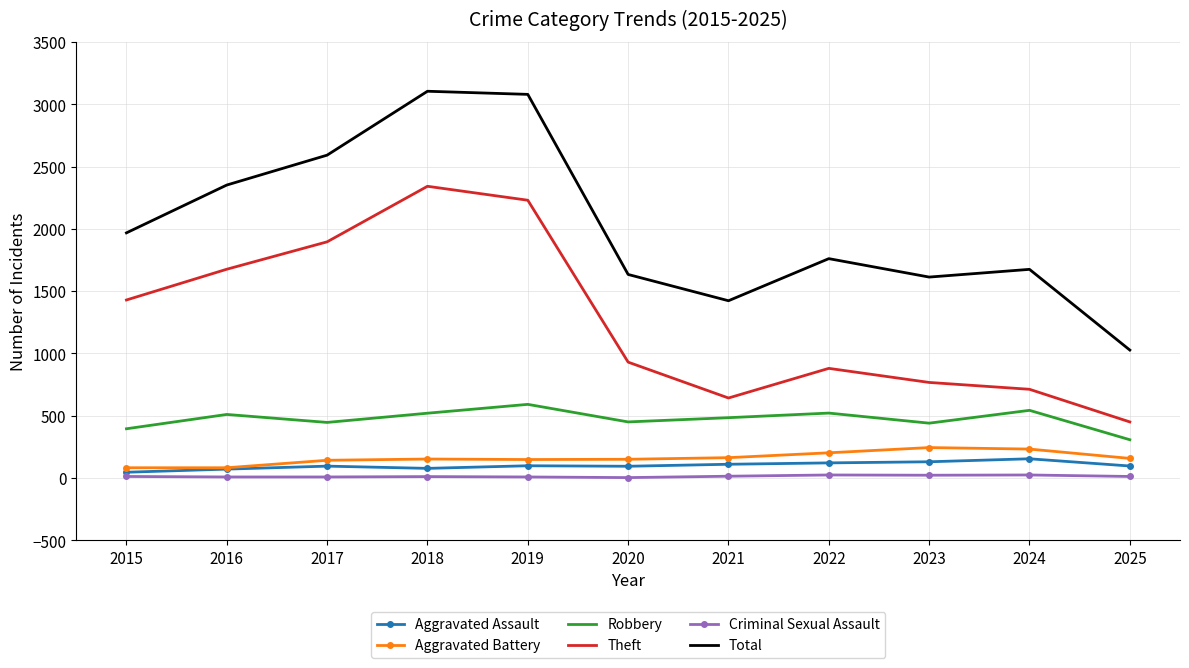

List the series in order of their peak value, highest first.

Total, Theft, Robbery, Aggravated Battery, Aggravated Assault, Criminal Sexual Assault